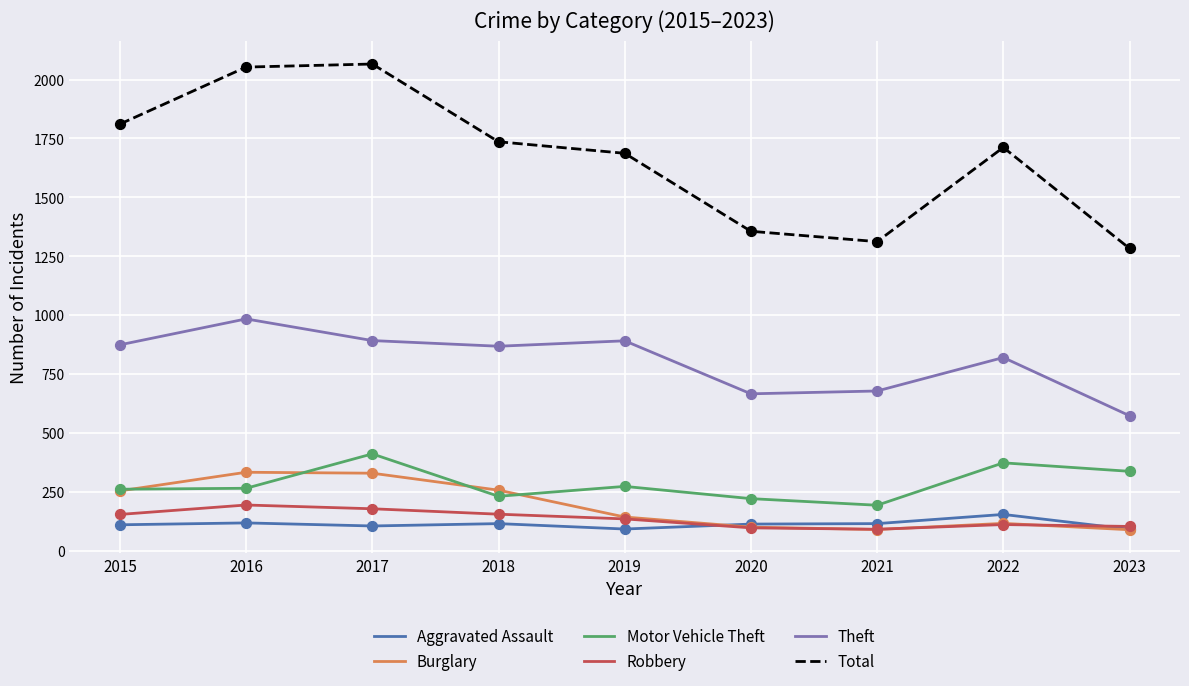

What are all the series names shown in the legend?

Aggravated Assault, Burglary, Motor Vehicle Theft, Robbery, Theft, Total